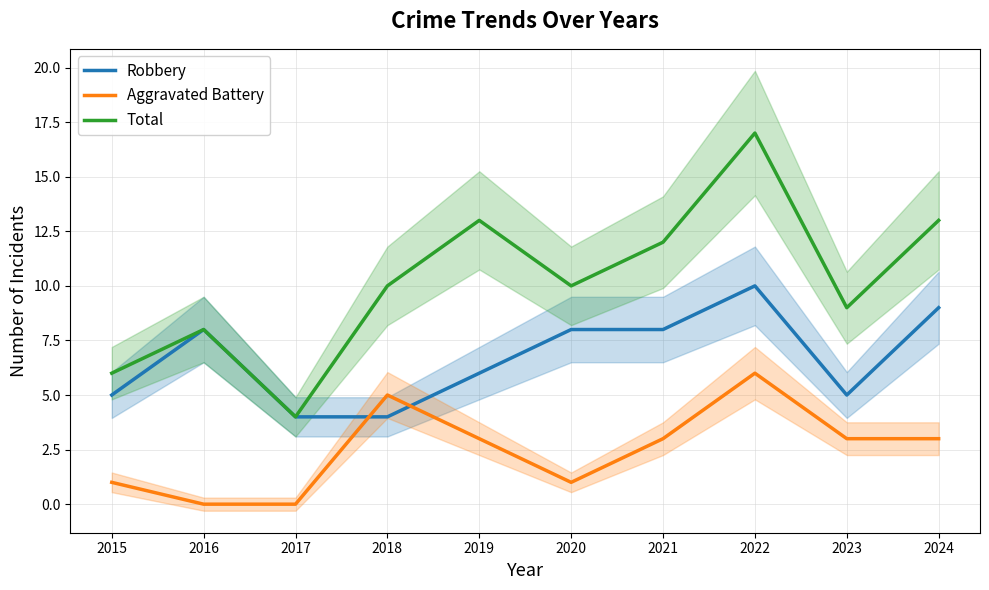

Does the chart have visible grid lines?

Yes